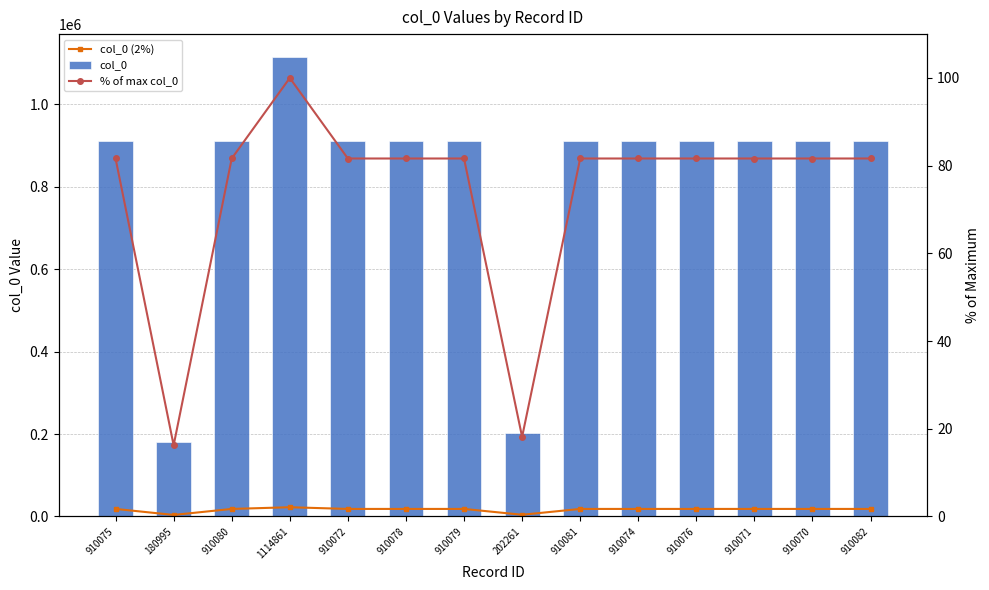

Which series has the largest total across all categories?

col_0